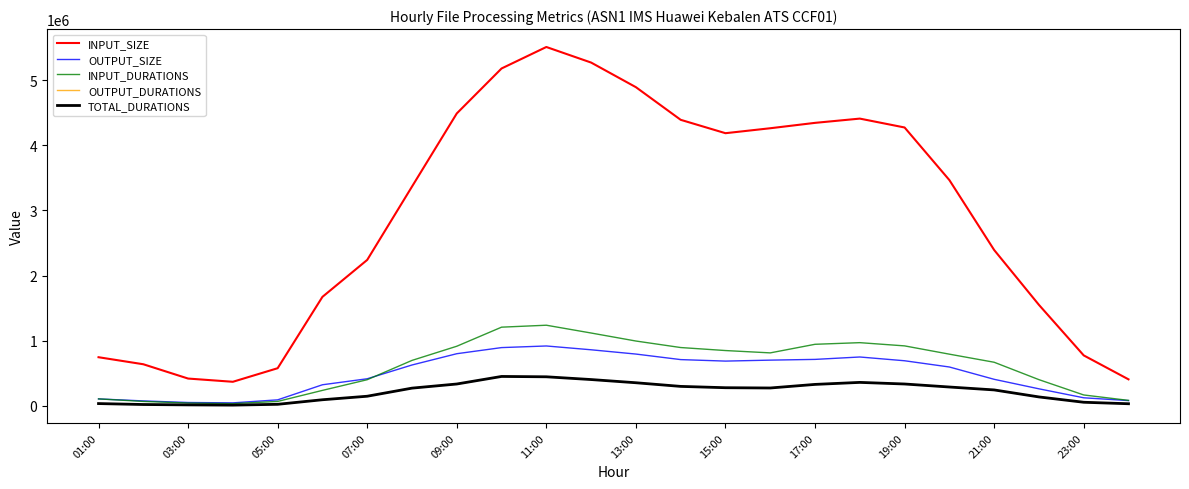

True or false: INPUT_SIZE and TOTAL_DURATIONS intersect in this chart.

False